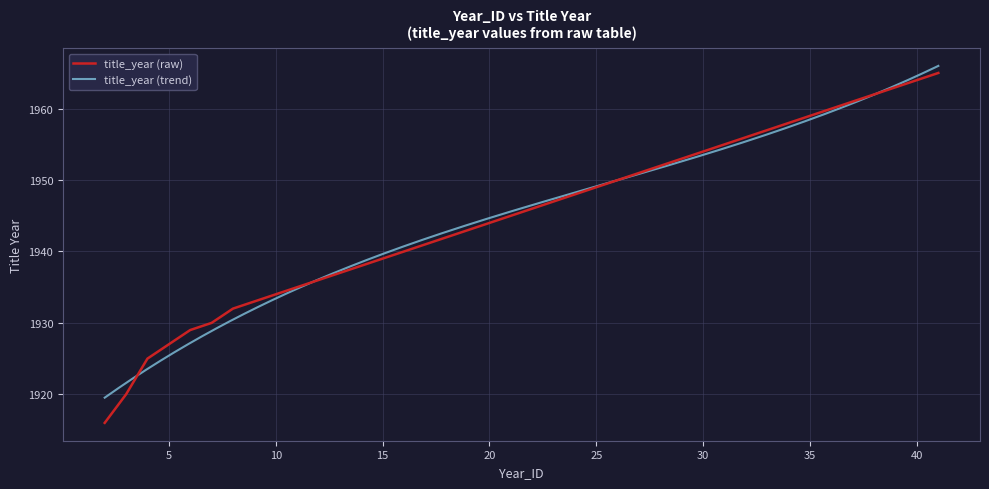

Does the chart display data point markers on the line(s)?

No